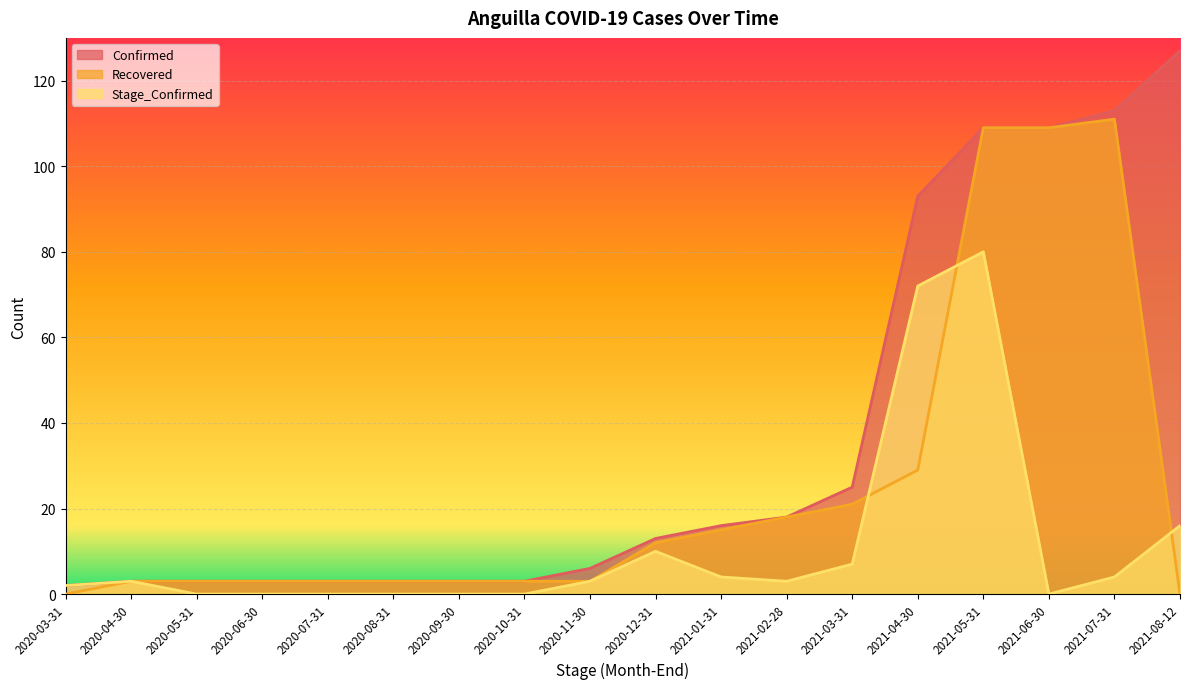

At how many categories does at least one series exceed 80?

5